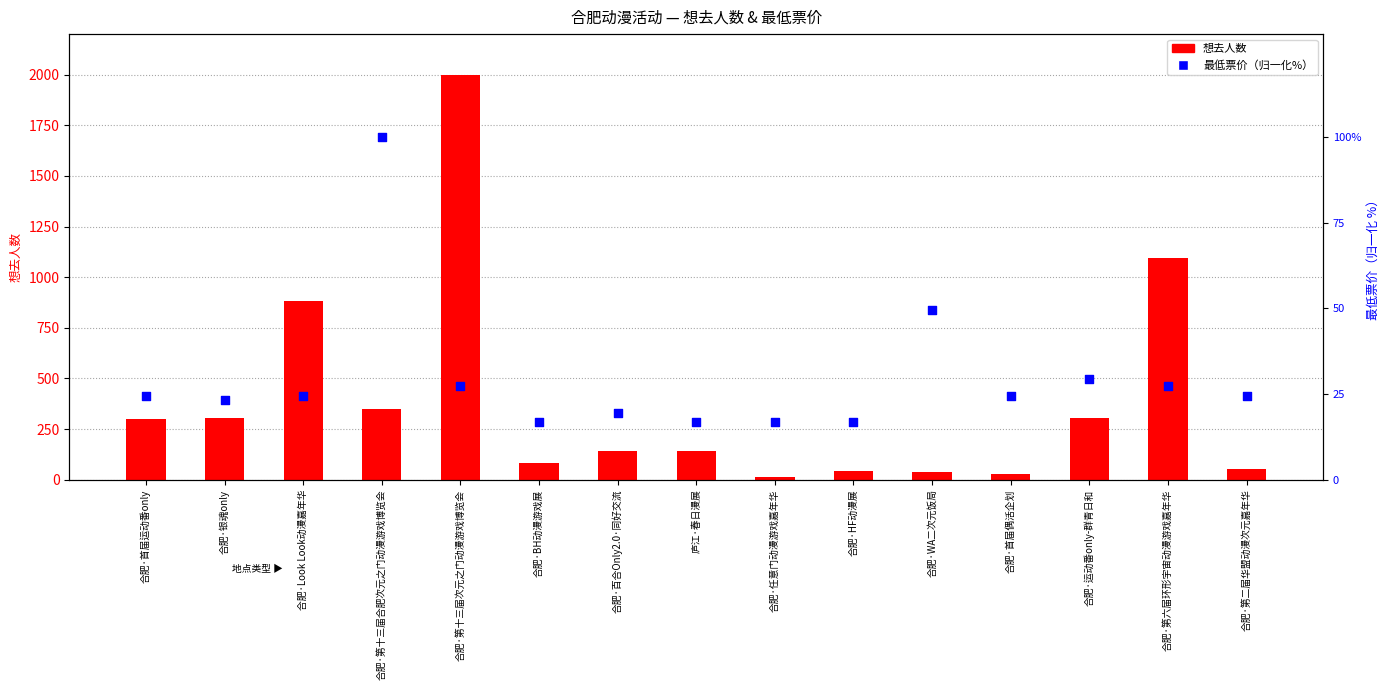

Which series has the largest total across all categories?

想去人数